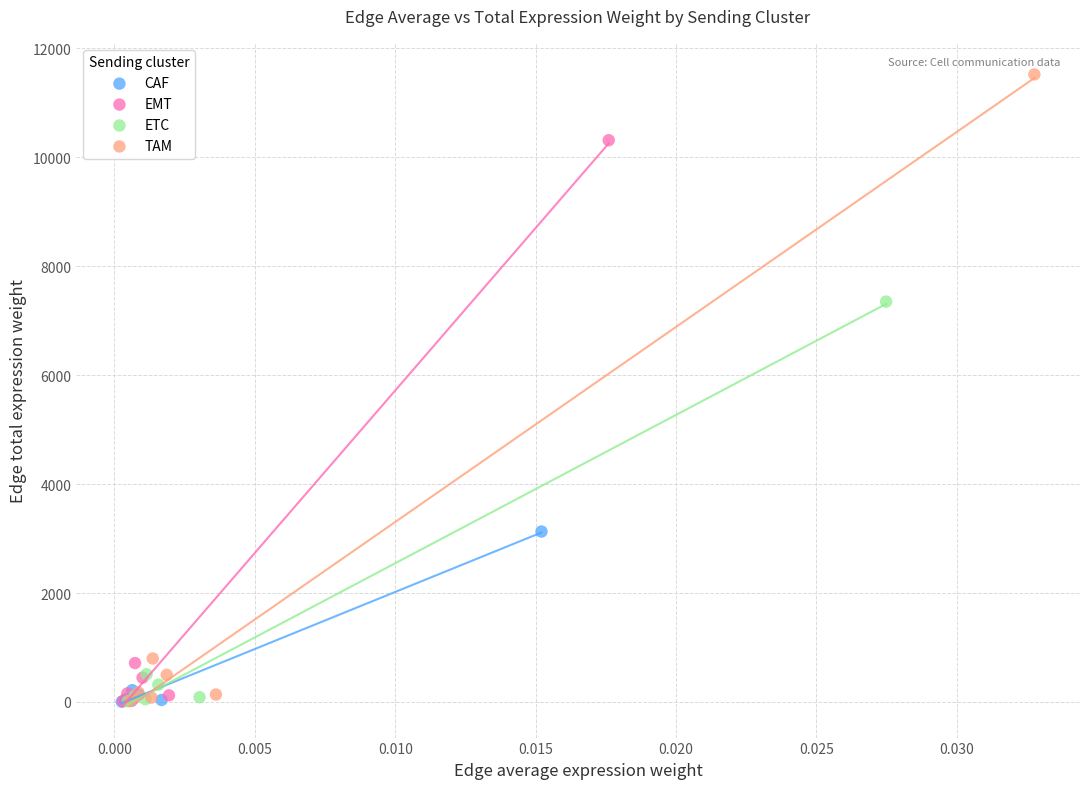

Which series has the largest Y range (max minus min)?

TAM